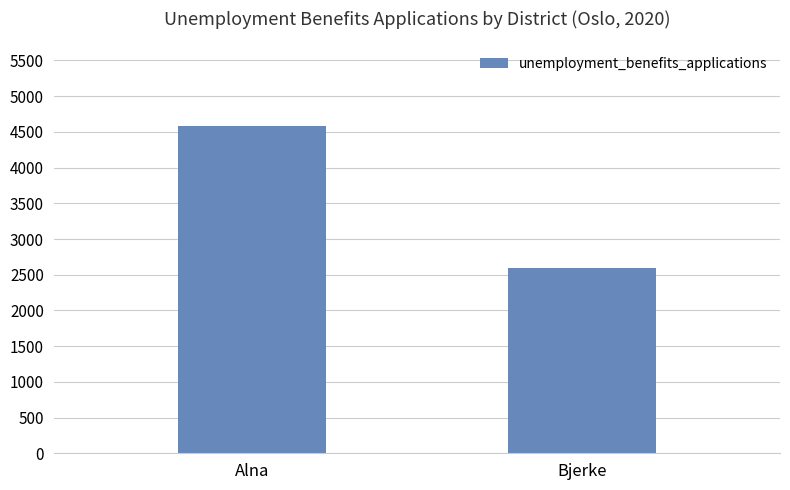

List the labels in order of value, largest first.

Alna, Bjerke